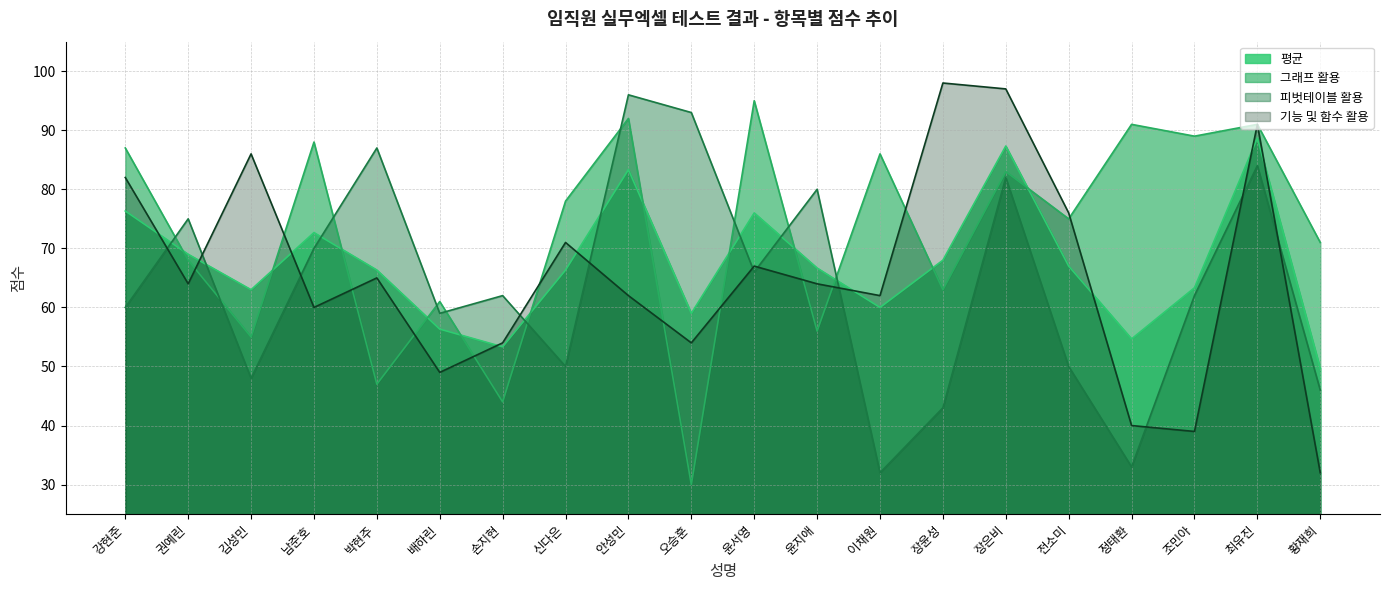

What is the spread (max minus min) of values at 권예린?

11.0